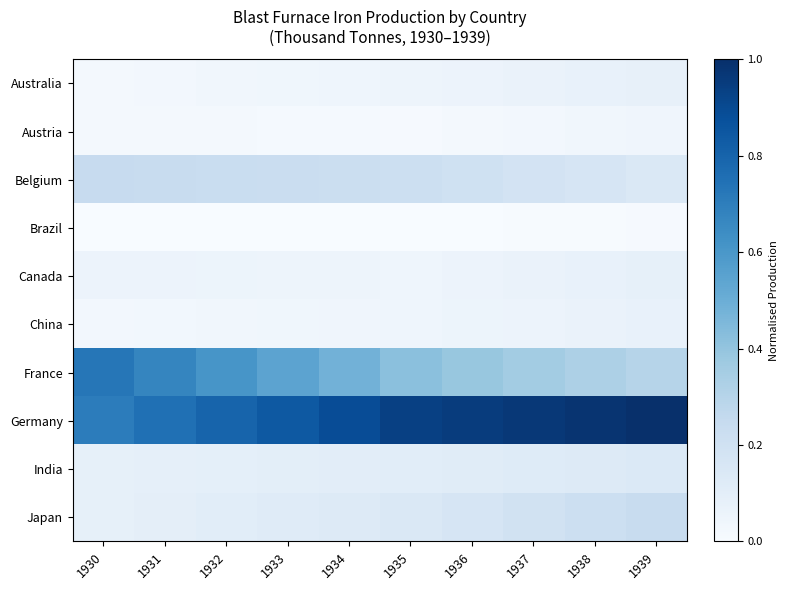

Which series has the widest spread of values?

France